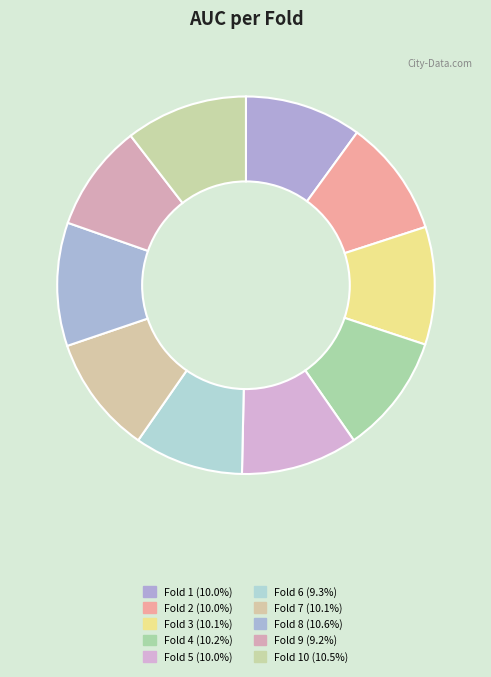

Is there any slice that represents more than half of the pie?

No